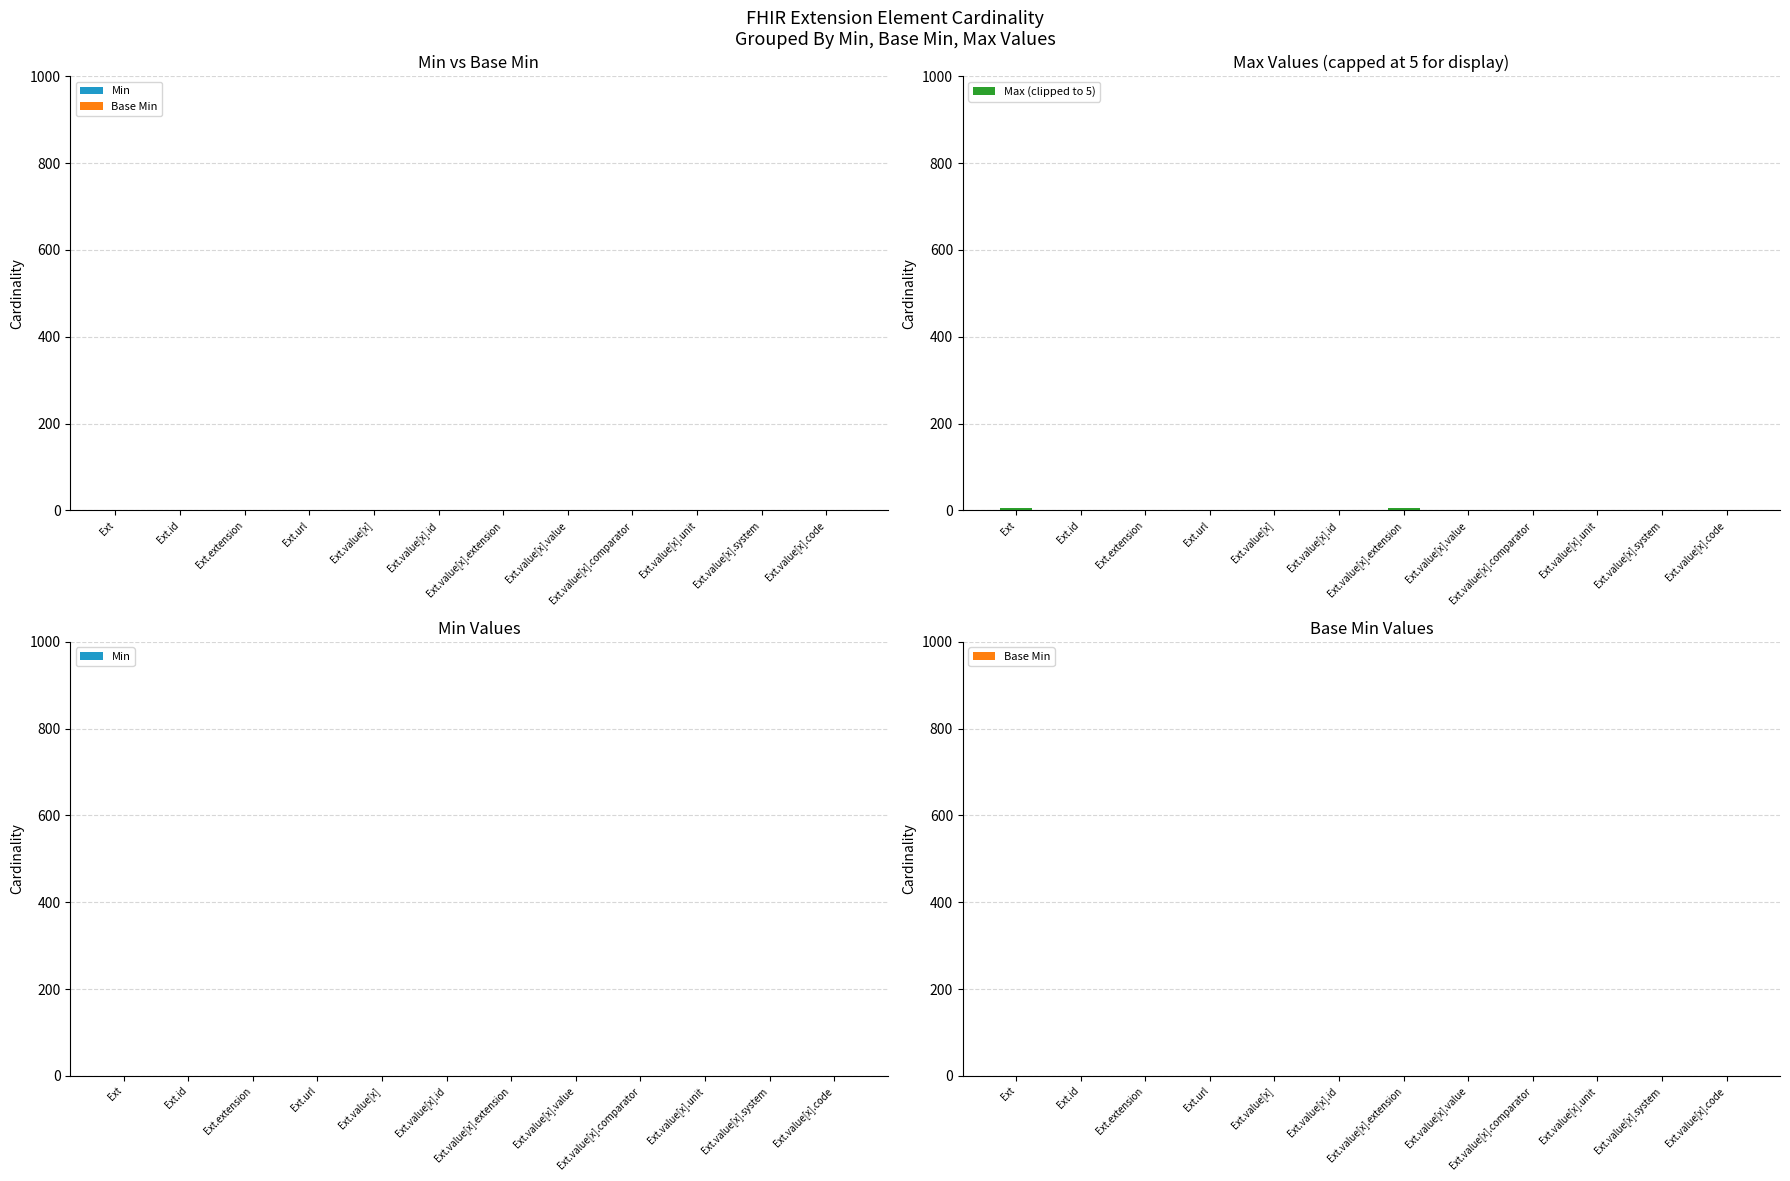

Which series has the largest total across all categories?

Max (clipped to 5)